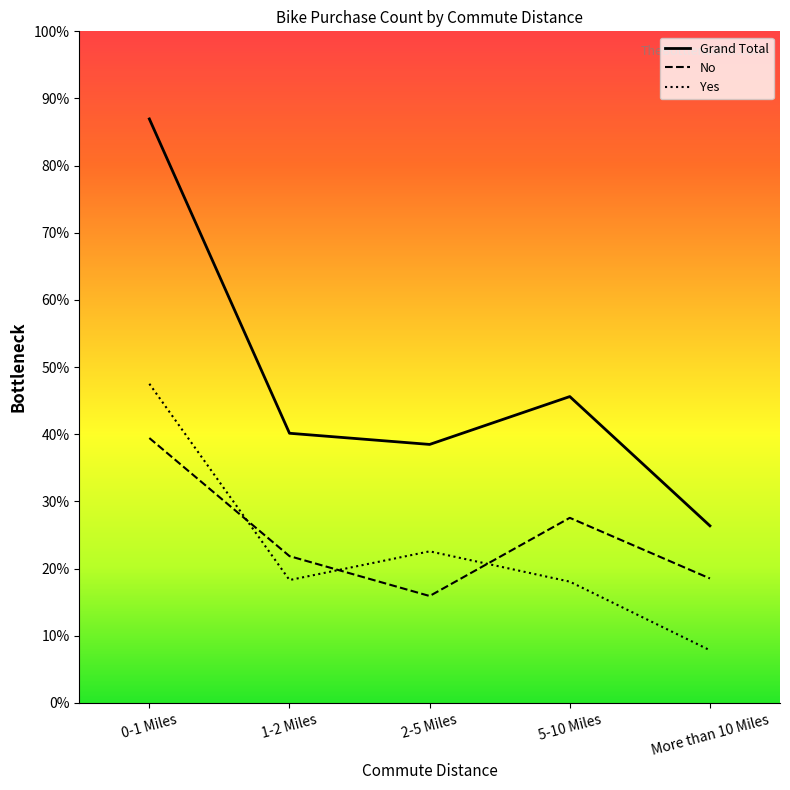

At which category does the chart reach its minimum across all series?

More than 10 Miles